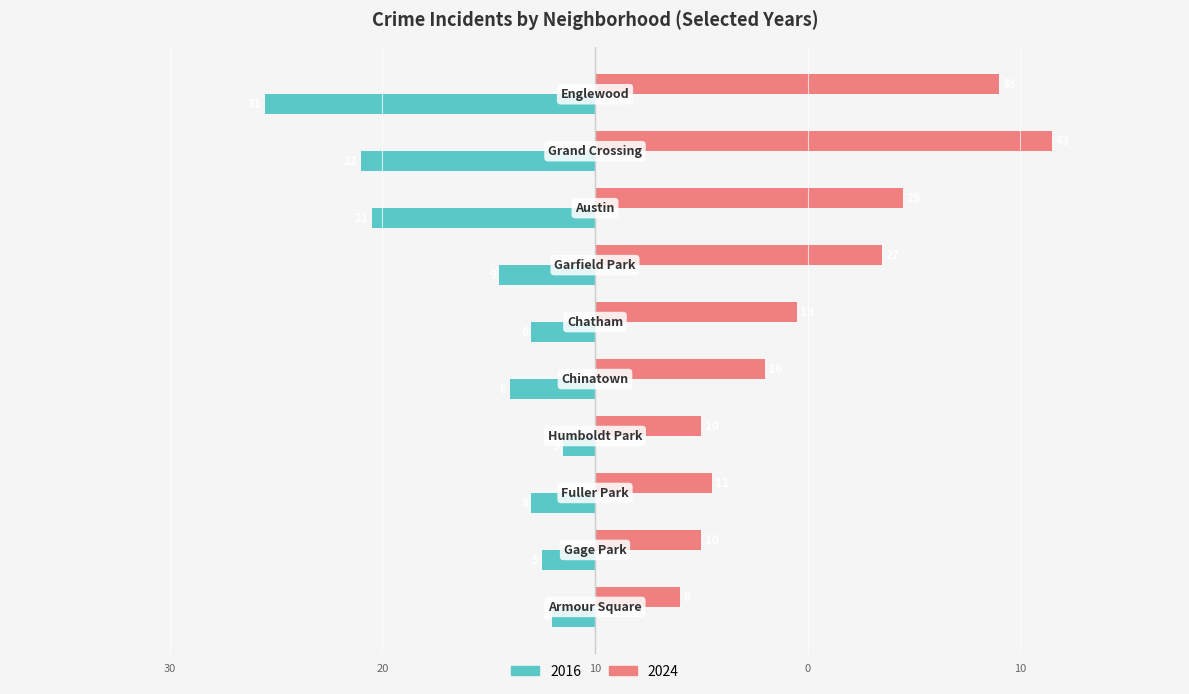

What are all the series names shown in the legend?

2016, 2024